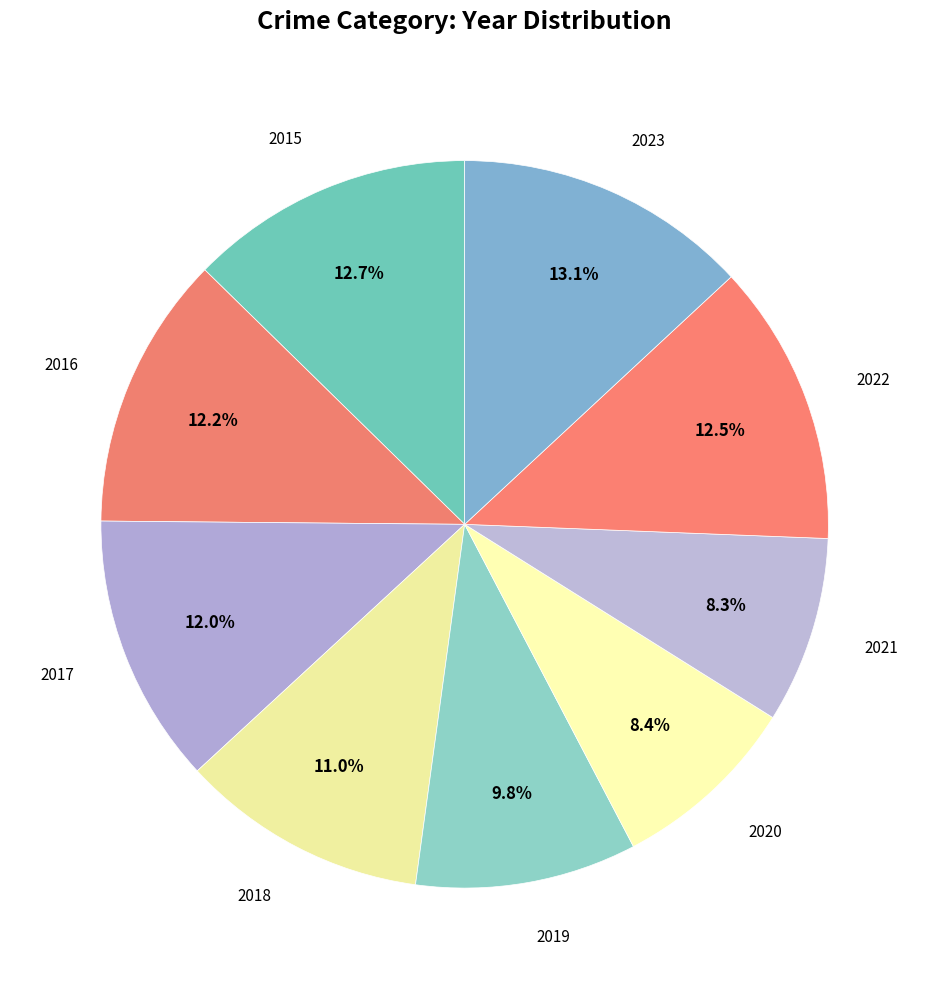

Which slice is the smallest?

2021